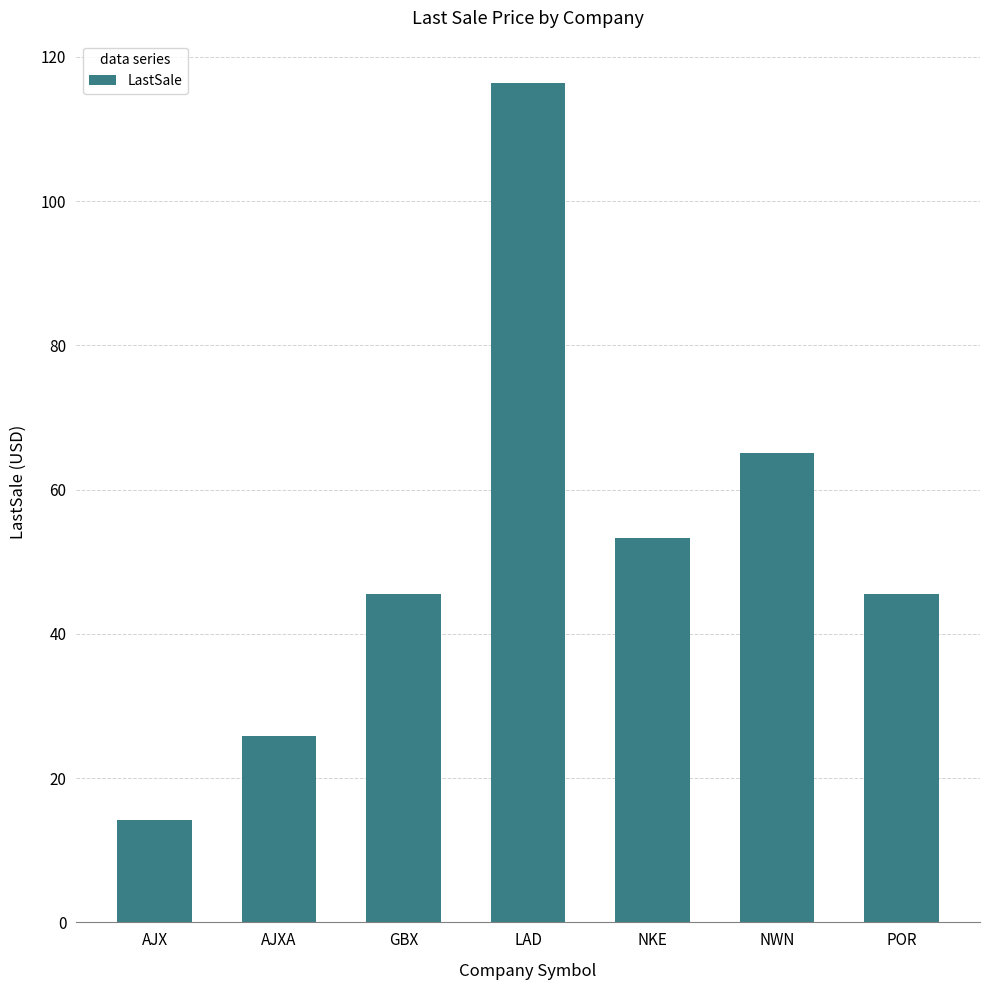

What is the ratio of the value at GBX to the value at NWN?

0.7